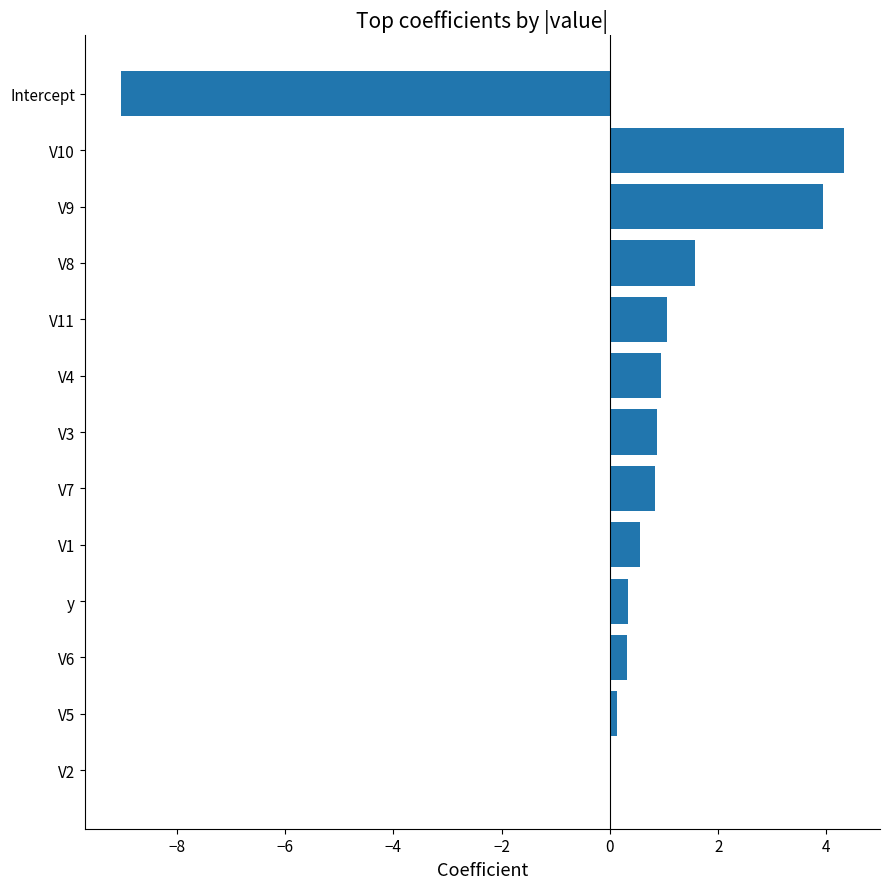

Count the number of data series in this chart.

1